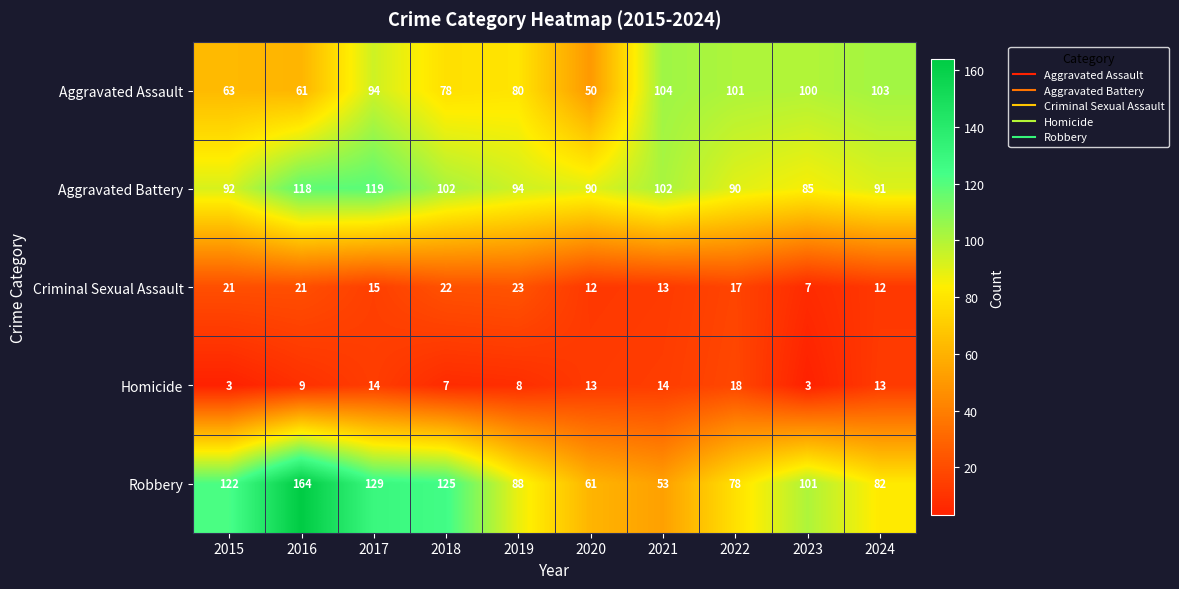

What is the spread (max minus min) of values at 2018?

118